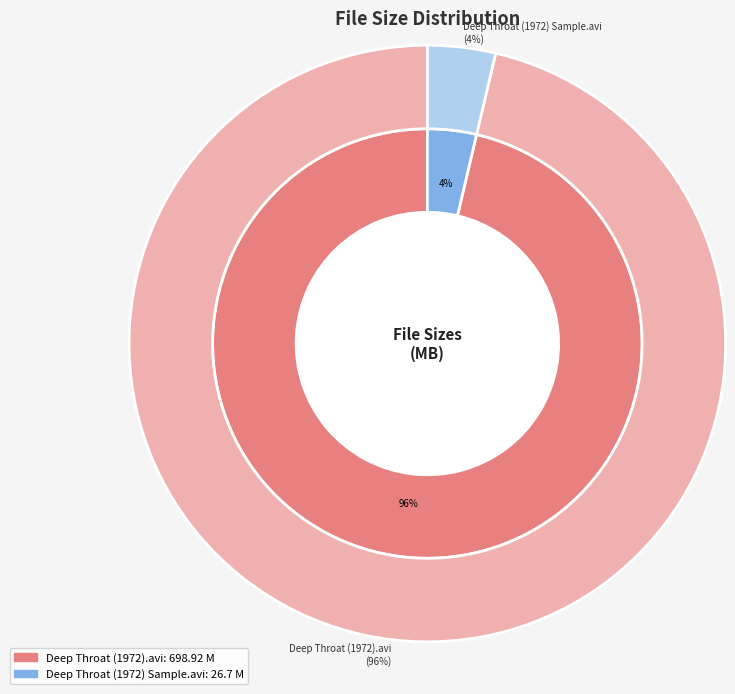

Which slice is the largest?

Deep Throat (1972).avi